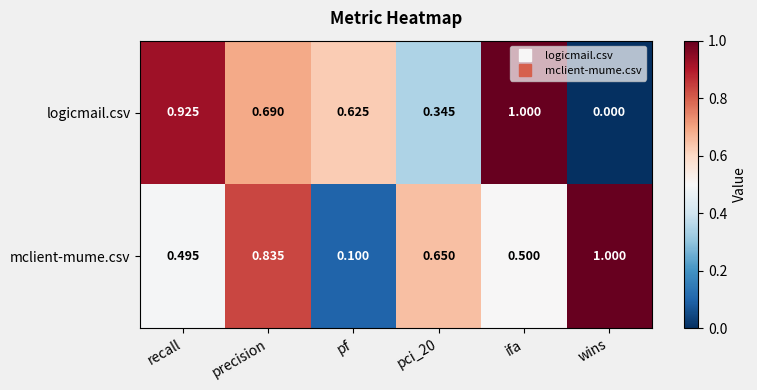

Between ifa and wins, which series saw the biggest shift?

logicmail.csv